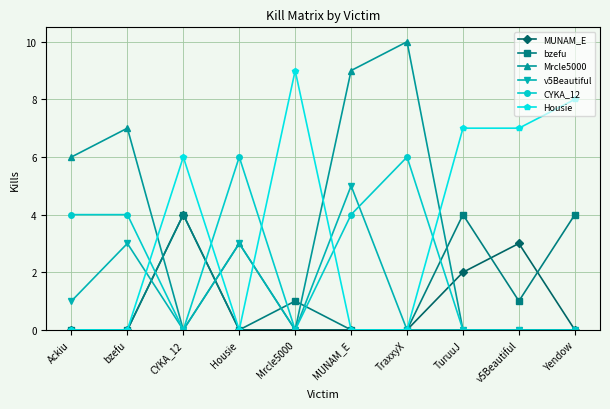

How many v5Beautiful values are between 0 and 3?

9